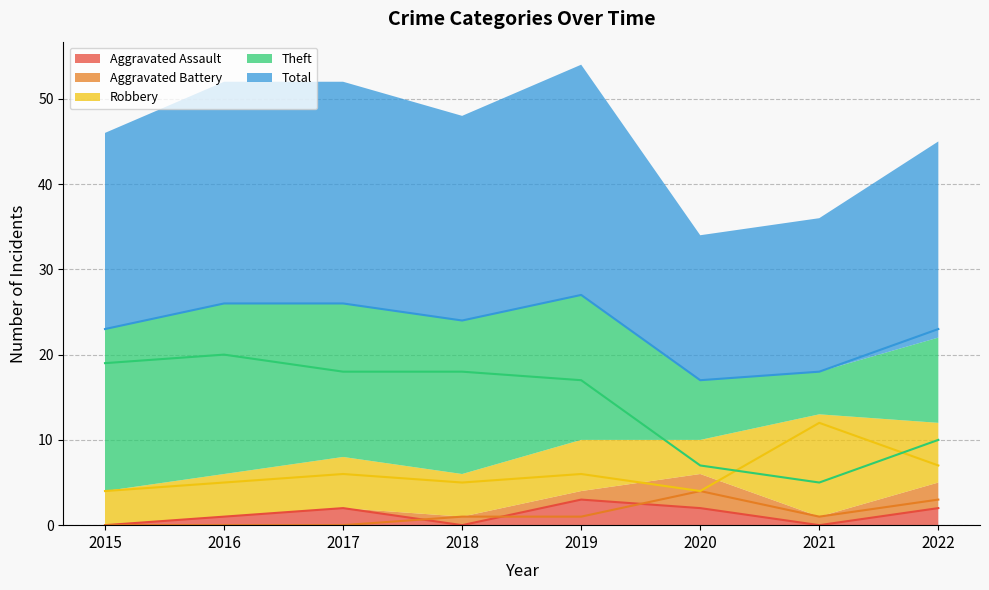

Count the number of data series in this chart.

5